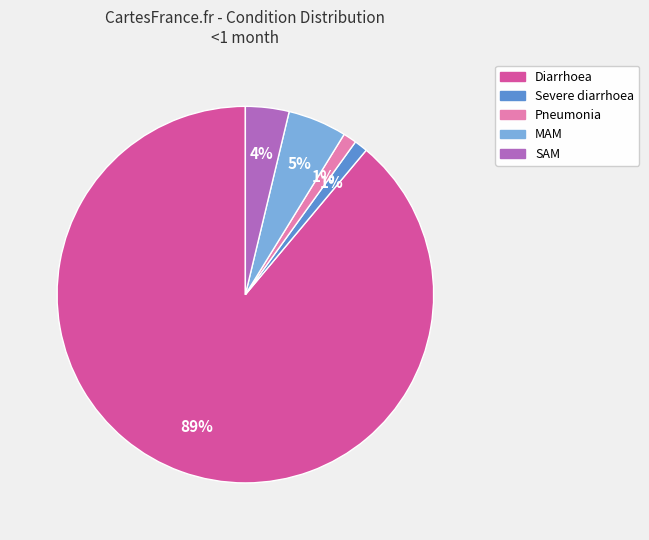

Is there a majority slice in this chart?

Yes